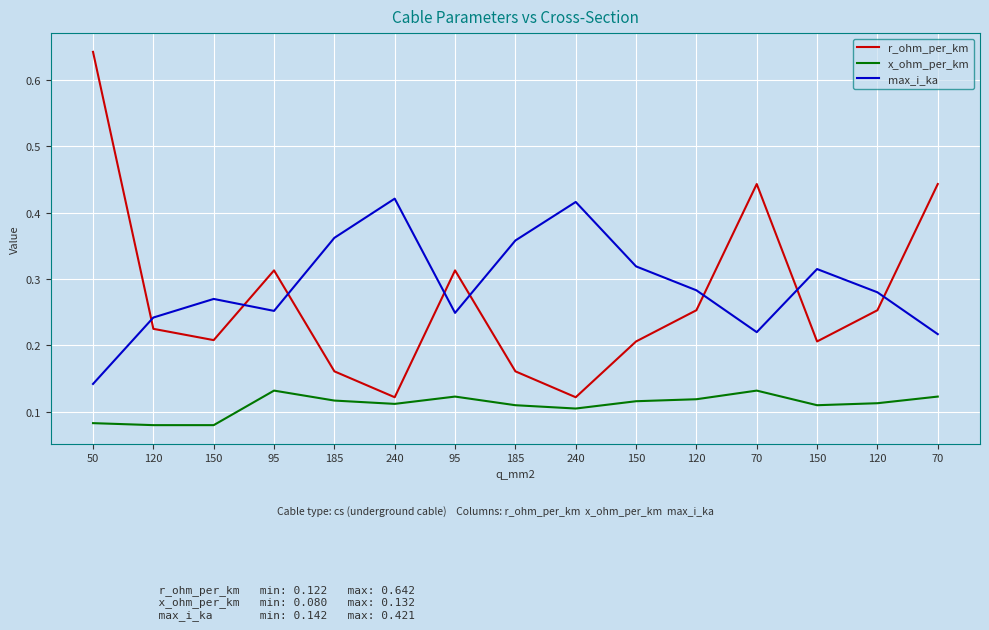

At which category is the sum across all series the highest?

50